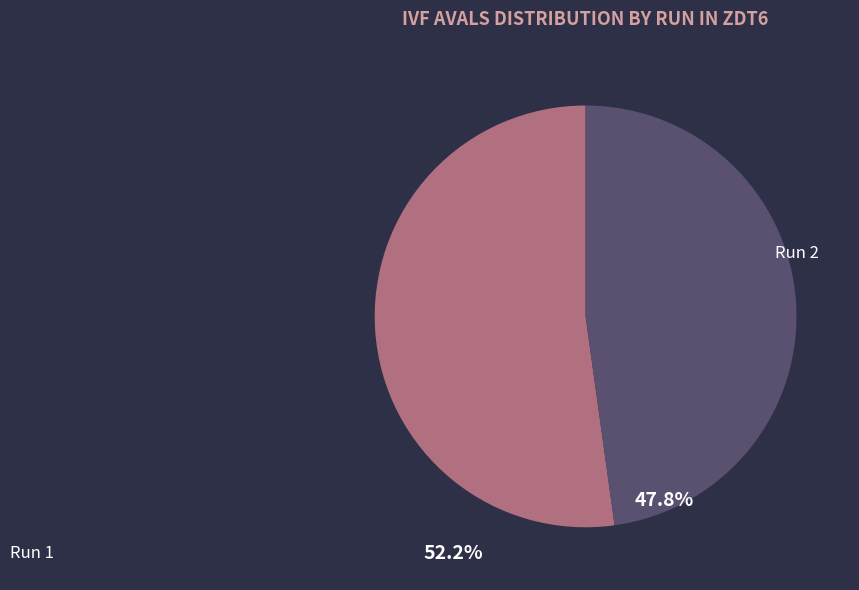

Rank the categories by value from highest to lowest.

Run 1, Run 2